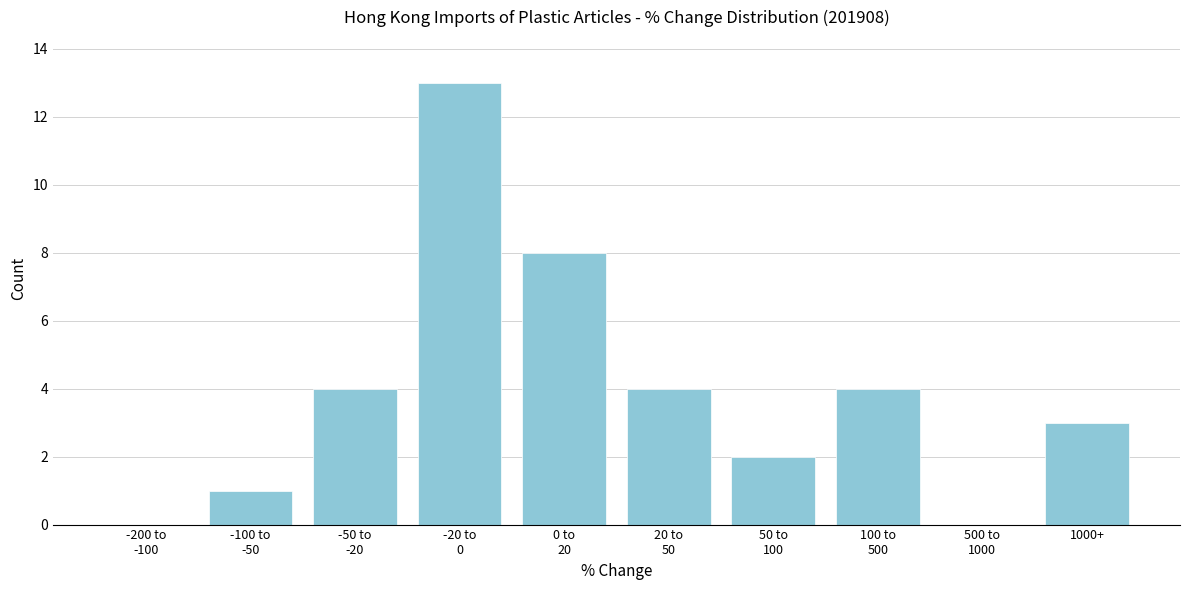

The value at 1000+ is 3. True or false?

True